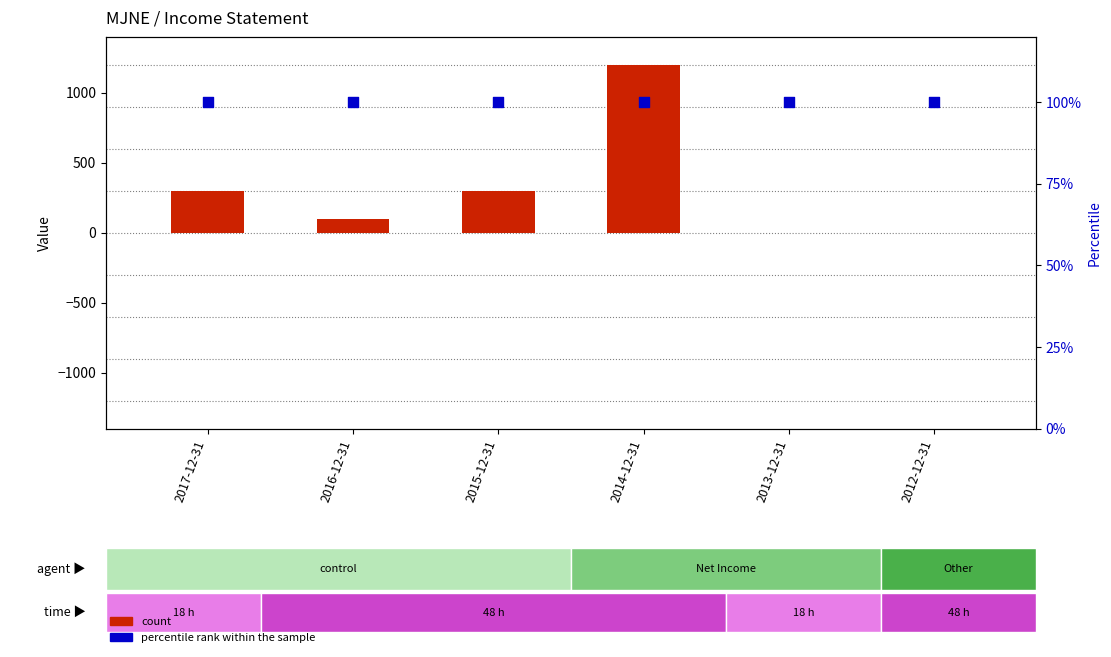

Which series contains the highest Y value?

count